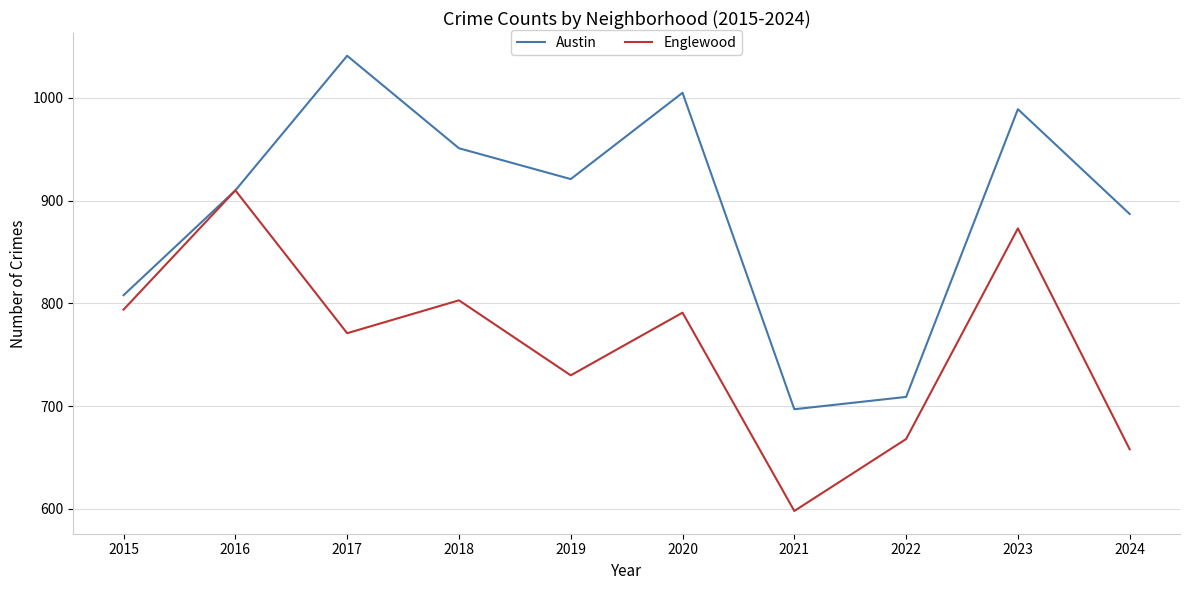

What is the spread (max minus min) of values at 2020?

214